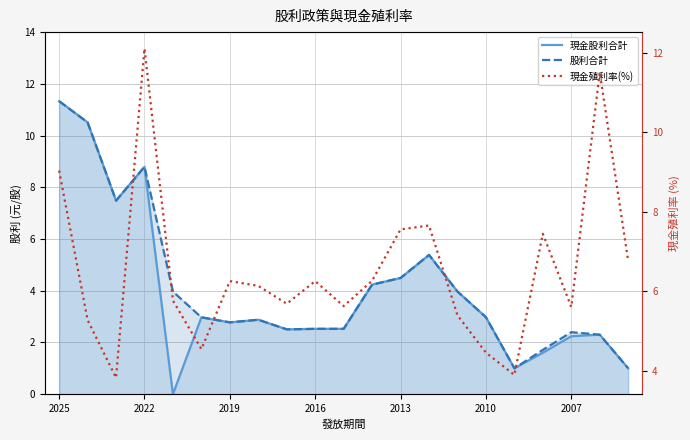

True or false: 現金股利合計 and 現金殖利率(%) intersect in this chart.

True